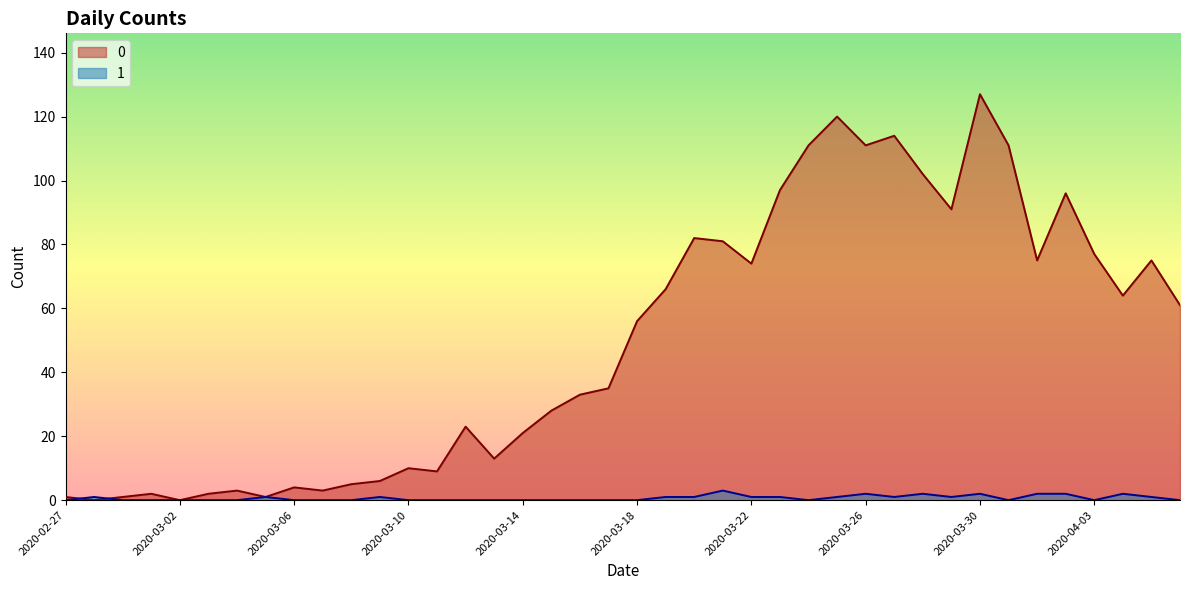

Reading right to left, transcribe all the data shown in this chart.

0: 2020-04-06=61	2020-04-05=75	2020-04-04=64	2020-04-03=77	2020-04-02=96	2020-04-01=75	2020-03-31=111	2020-03-30=127	2020-03-29=91	2020-03-28=102	2020-03-27=114	2020-03-26=111	2020-03-25=120	2020-03-24=111	2020-03-23=97	2020-03-22=74	2020-03-21=81	2020-03-20=82	2020-03-19=66	2020-03-18=56	2020-03-17=35	2020-03-16=33	2020-03-15=28	2020-03-14=21	2020-03-13=13	2020-03-12=23	2020-03-11=9	2020-03-10=10	2020-03-09=6	2020-03-08=5	2020-03-07=3	2020-03-06=4	2020-03-05=1	2020-03-04=3	2020-03-03=2	2020-03-02=0	2020-03-01=2	2020-02-29=1	2020-02-28=0	2020-02-27=1
1: 2020-04-06=0	2020-04-05=1	2020-04-04=2	2020-04-03=0	2020-04-02=2	2020-04-01=2	2020-03-31=0	2020-03-30=2	2020-03-29=1	2020-03-28=2	2020-03-27=1	2020-03-26=2	2020-03-25=1	2020-03-24=0	2020-03-23=1	2020-03-22=1	2020-03-21=3	2020-03-20=1	2020-03-19=1	2020-03-18=0	2020-03-17=0	2020-03-16=0	2020-03-15=0	2020-03-14=0	2020-03-13=0	2020-03-12=0	2020-03-11=0	2020-03-10=0	2020-03-09=1	2020-03-08=0	2020-03-07=0	2020-03-06=0	2020-03-05=1	2020-03-04=0	2020-03-03=0	2020-03-02=0	2020-03-01=0	2020-02-29=0	2020-02-28=1	2020-02-27=0